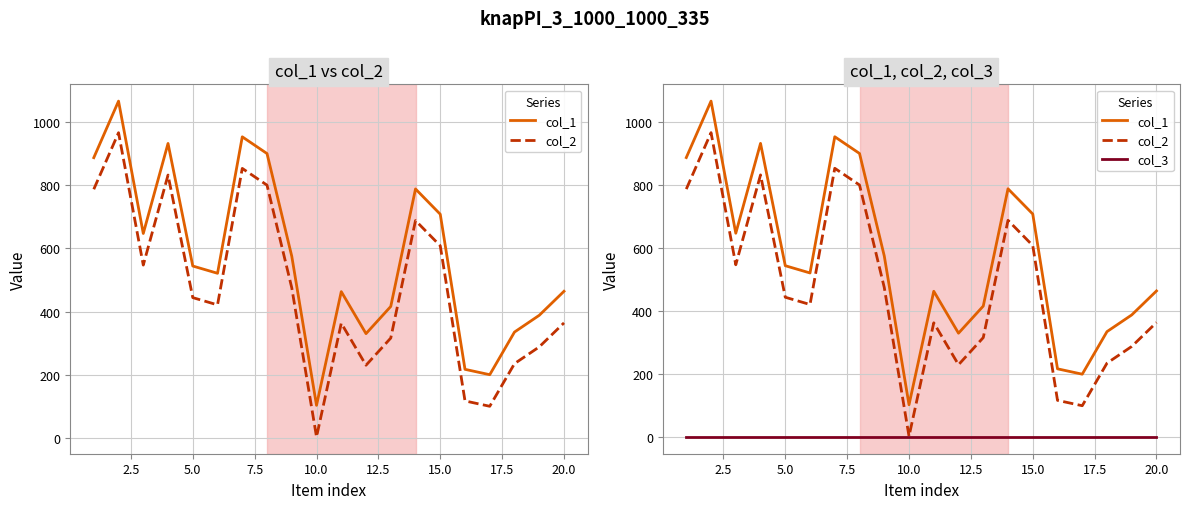

What is the sum of all col_1 values?

11437